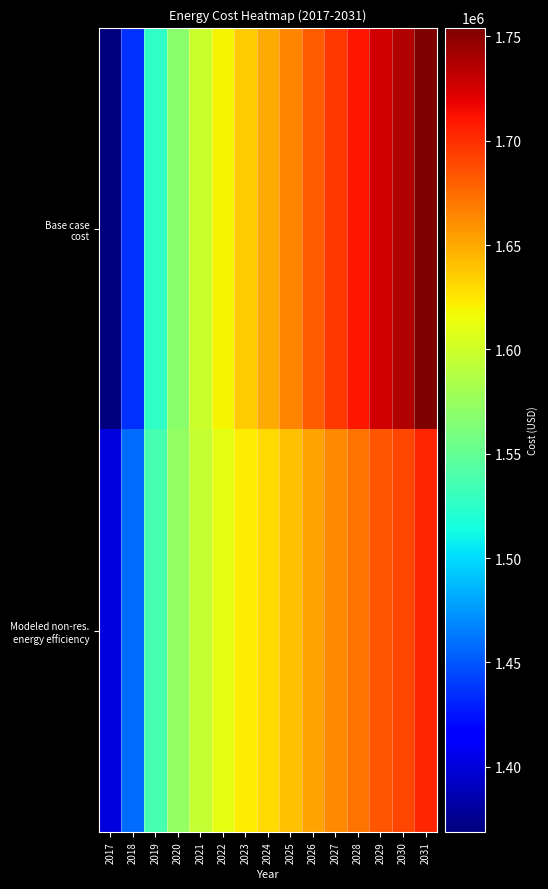

At 2020, list the series in order from largest to smallest.

Modeled non-res. energy efficiency, Base case cost